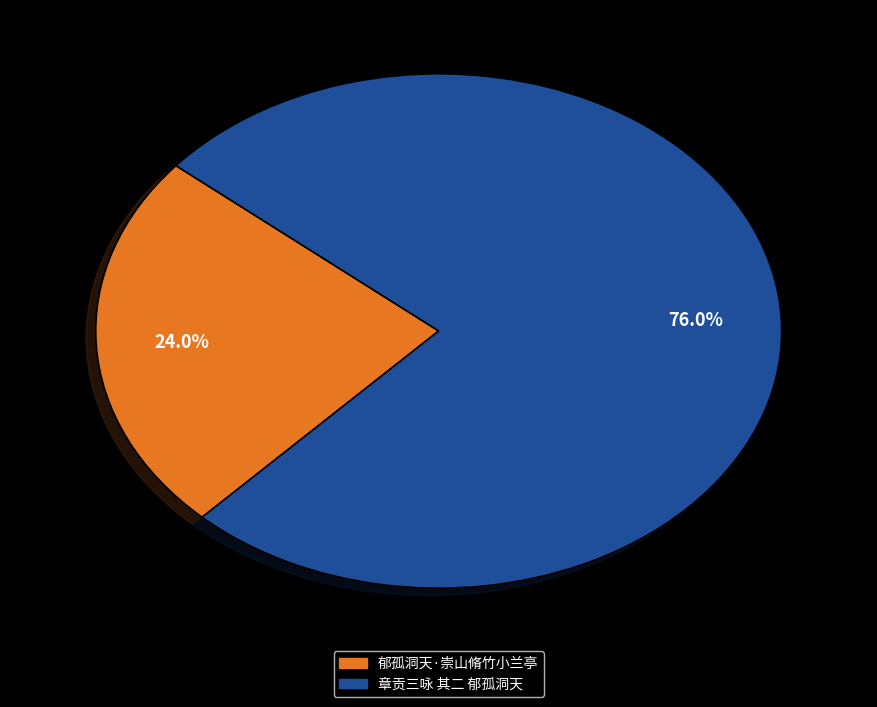

Combined, what portion of the pie is 郁孤洞天·崇山脩竹小兰亭 and 章贡三咏 其二 郁孤洞天?

100.0%